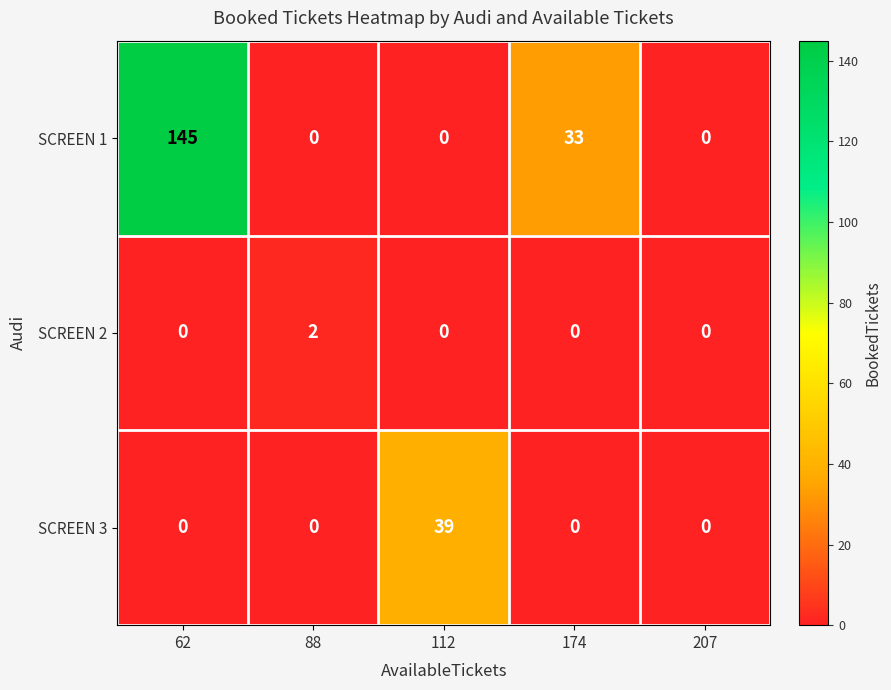

Is the value of SCREEN 1 at 174 greater than the value of SCREEN 2 at 174?

Yes